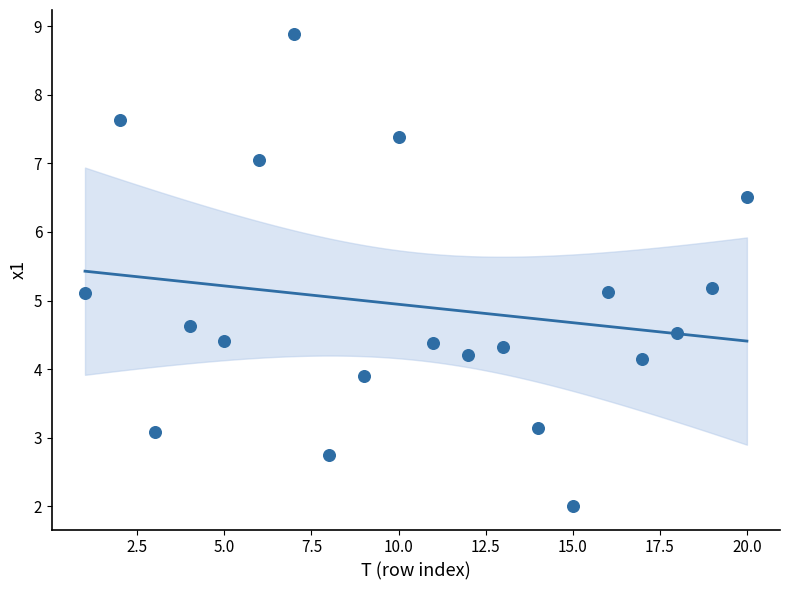

What is the range of X values (max minus min)?

19.0